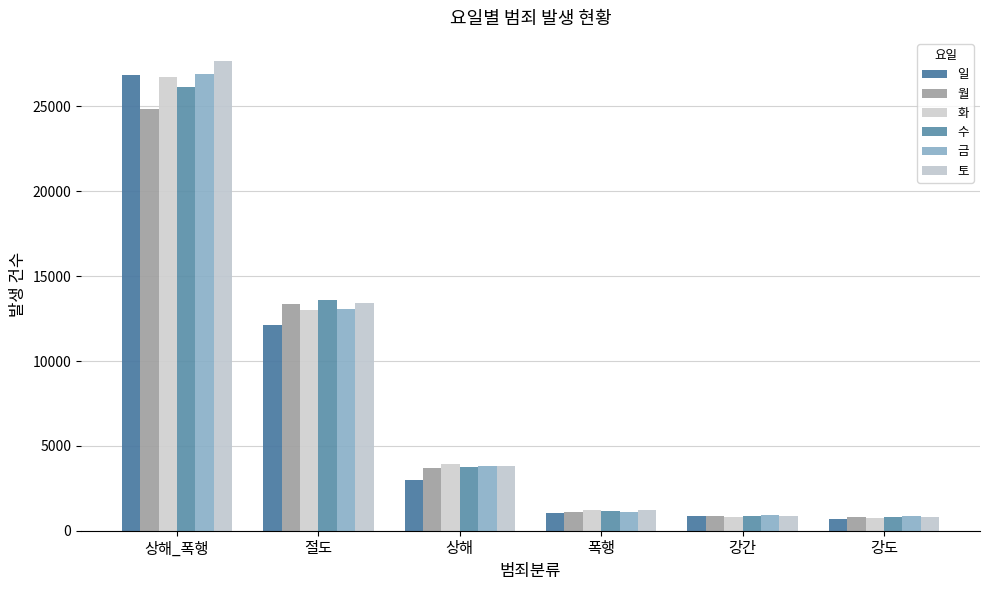

What is the average value of the 월 series?

7461